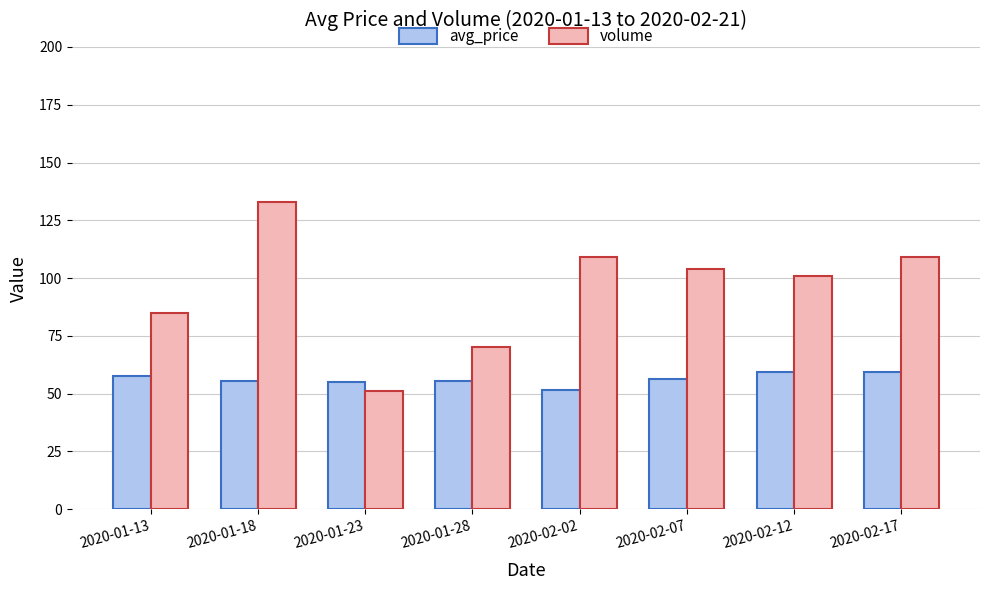

Is it true that volume equals 41.9 at 2020-01-28?

False